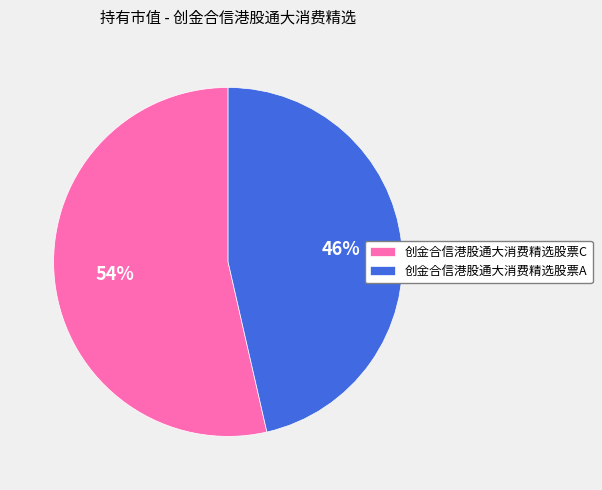

Which slice represents more than half of the pie?

创金合信港股通大消费精选股票C